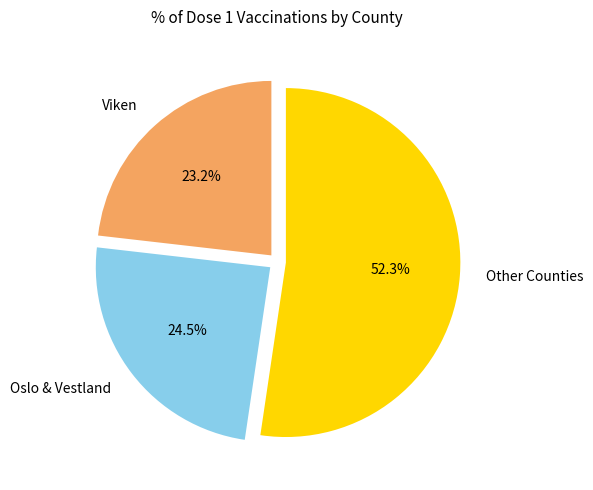

Is there any slice that represents more than half of the pie?

Yes